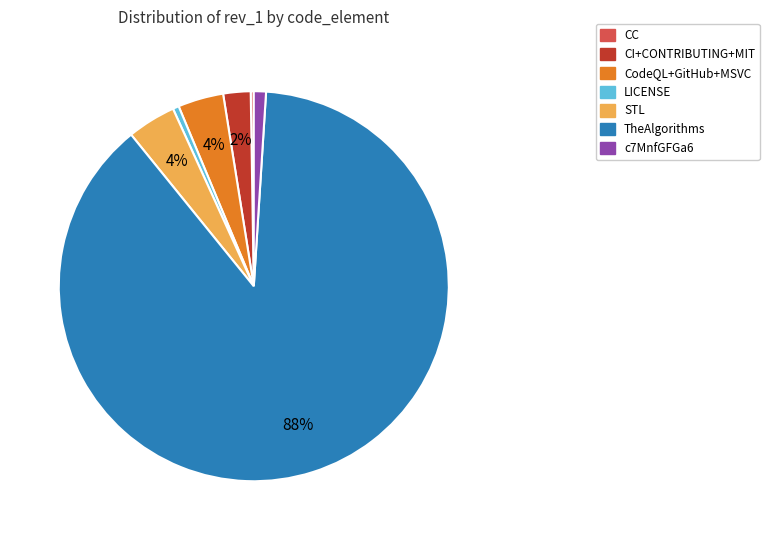

To the nearest percent, what percentage of the pie is TheAlgorithms?

88%